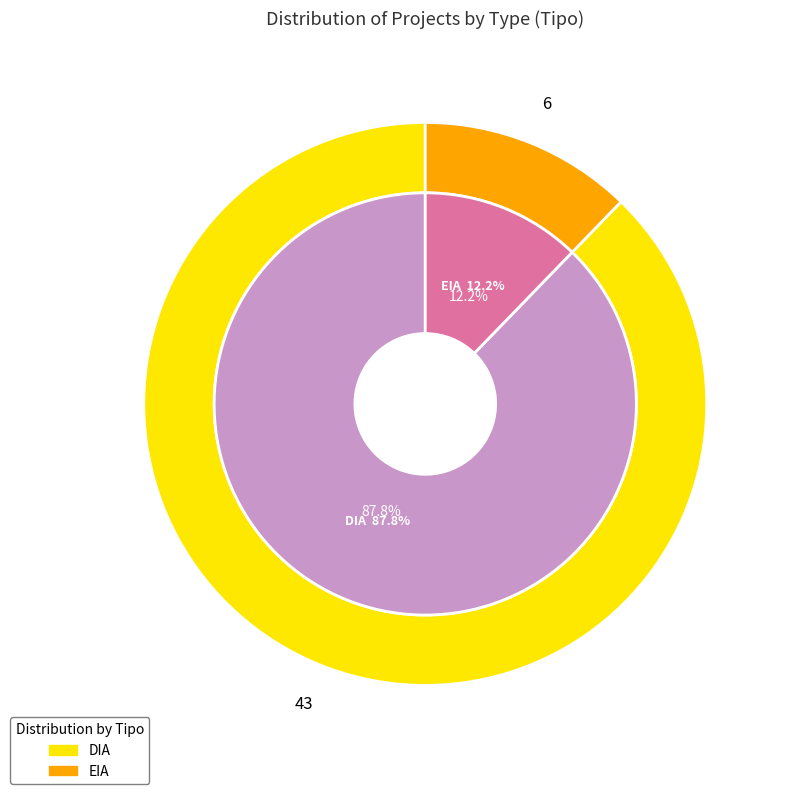

What is the change in value from DIA to EIA?

-37